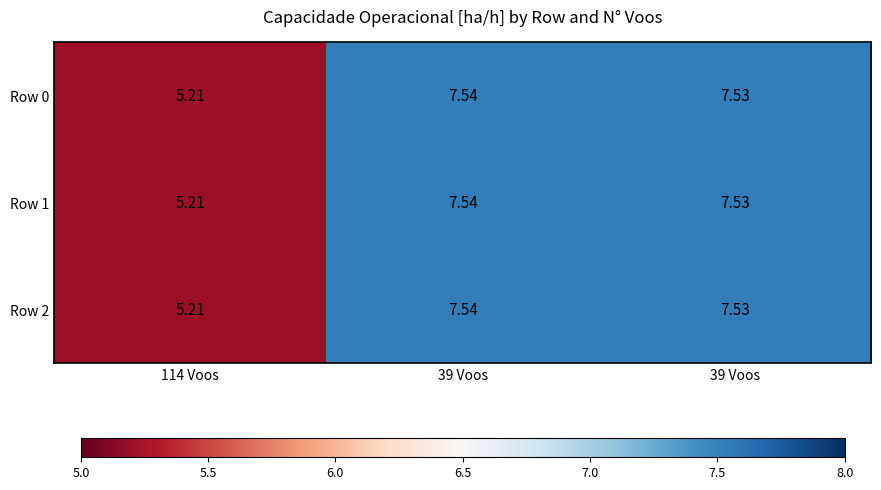

Reading left to right, transcribe all the data shown in this chart.

Row 0: 114 Voos=5.2	39 Voos=7.5	39 Voos=7.5
Row 1: 114 Voos=5.2	39 Voos=7.5	39 Voos=7.5
Row 2: 114 Voos=5.2	39 Voos=7.5	39 Voos=7.5